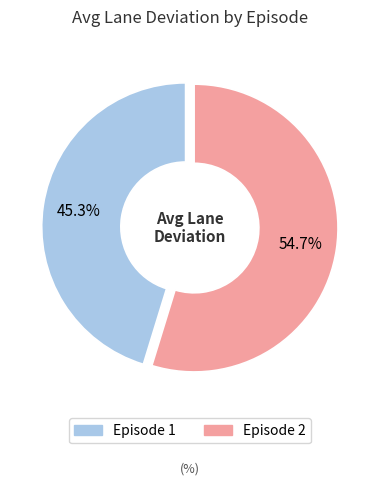

How many slices are in this pie chart?

2